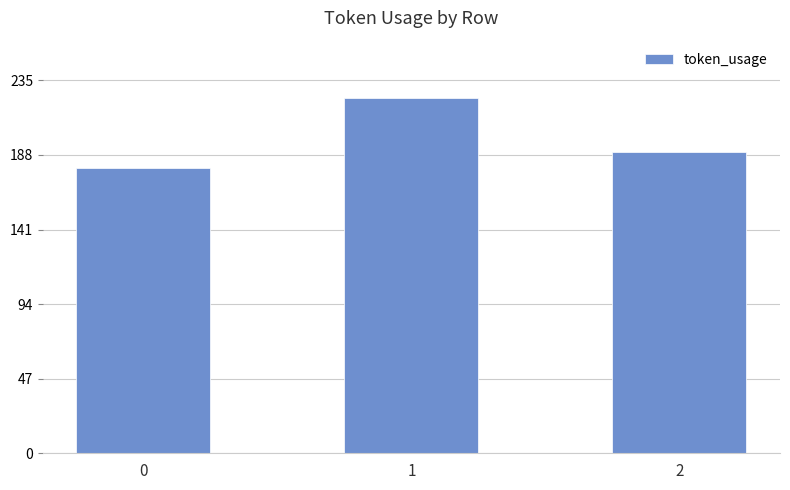

List the labels in order of value, largest first.

1, 2, 0